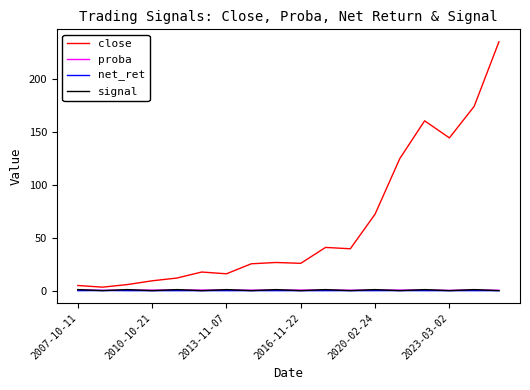

Count the signal values in the range 0 to 1.

18